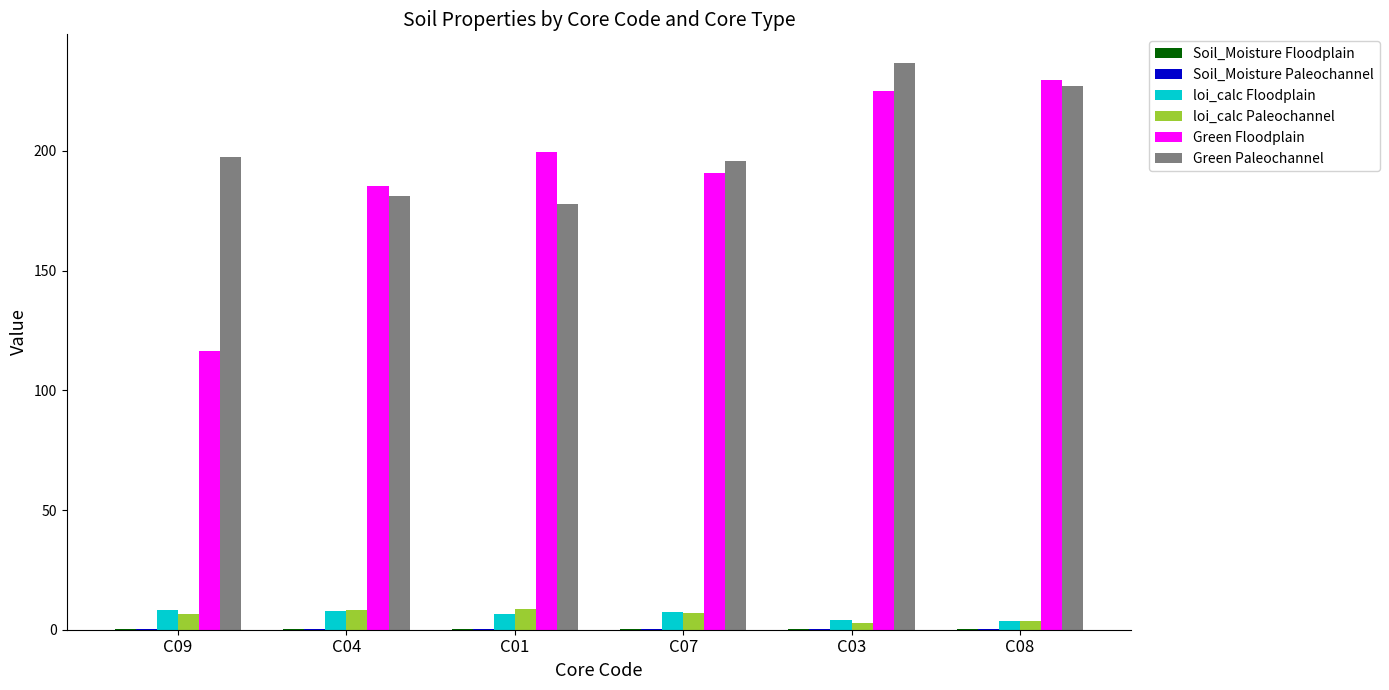

How many values in the Green Floodplain series exceed 199?

3